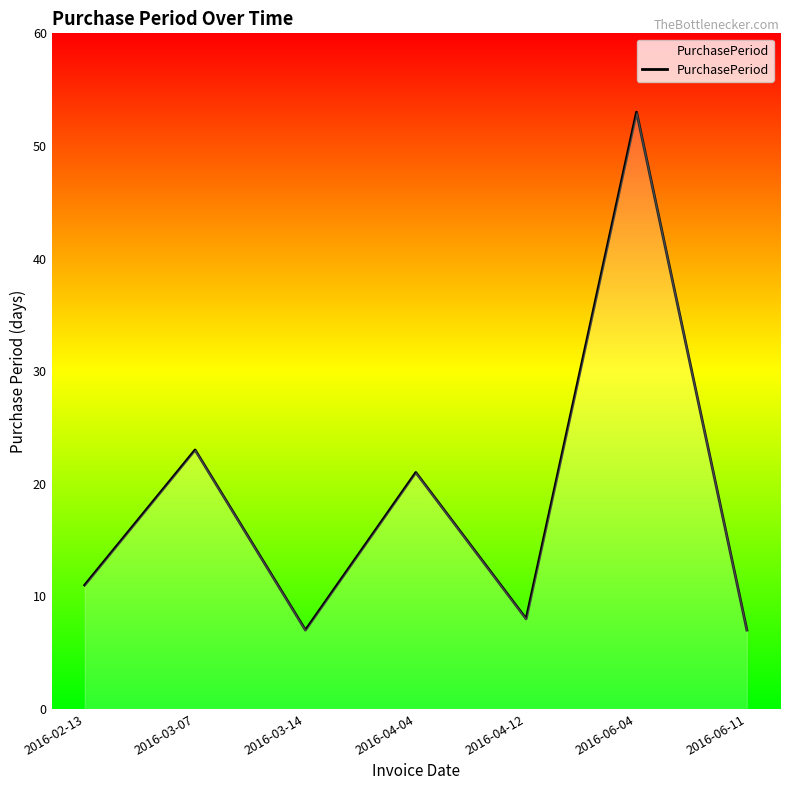

Reading left to right, transcribe all the data shown in this chart.

2016-02-13=11	2016-03-07=23	2016-03-14=7	2016-04-04=21	2016-04-12=8	2016-06-04=53	2016-06-11=7